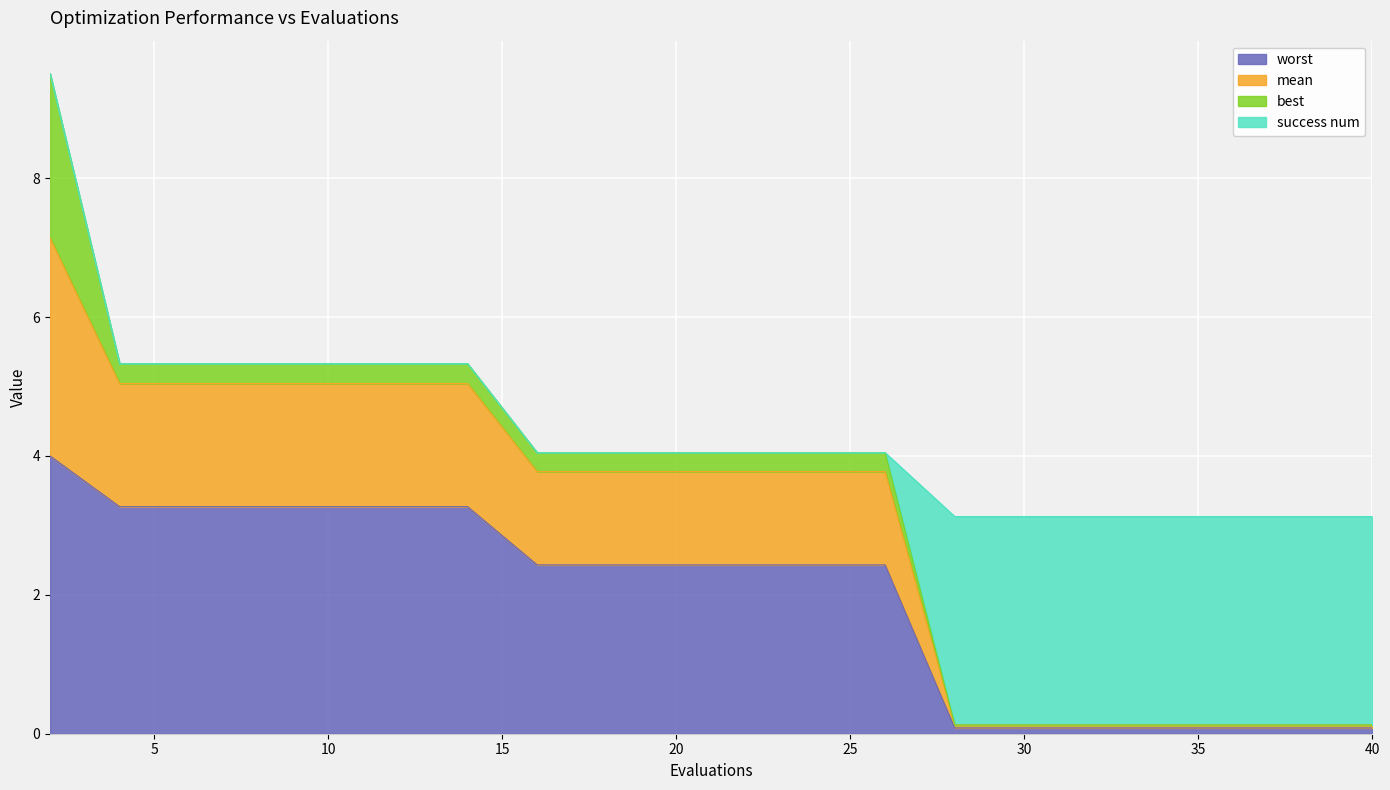

Is it true that worst equals 0.1 at 32?

False